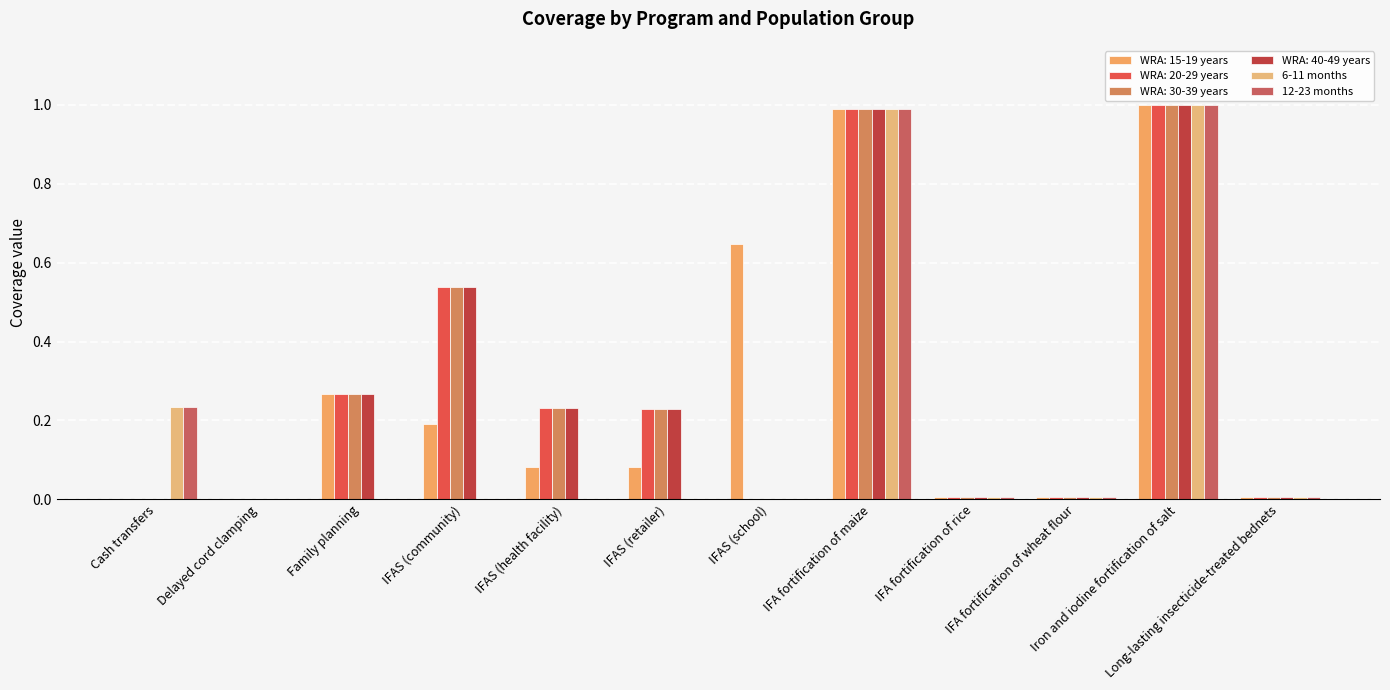

List the labels in order of 6-11 months value, smallest first.

Delayed cord clamping, Family planning, IFAS (community), IFAS (health facility), IFAS (retailer), IFAS (school), IFA fortification of rice, IFA fortification of wheat flour, Long-lasting insecticide-treated bednets, Cash transfers, IFA fortification of maize, Iron and iodine fortification of salt